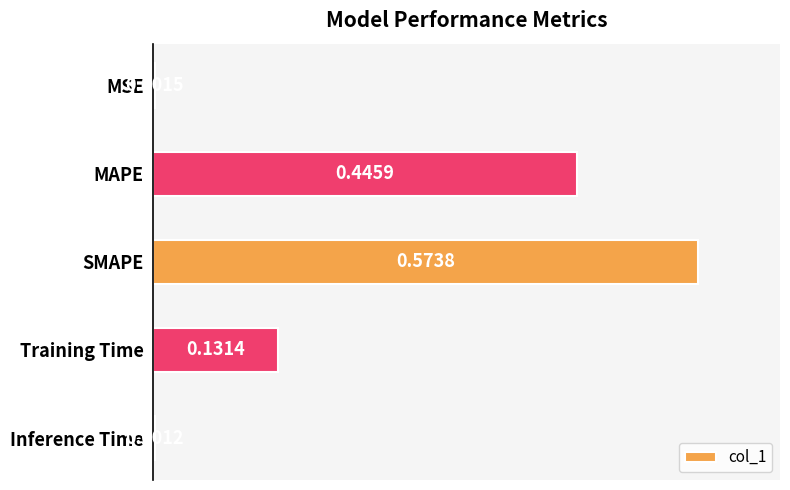

Does the chart contain stacked bars?

No